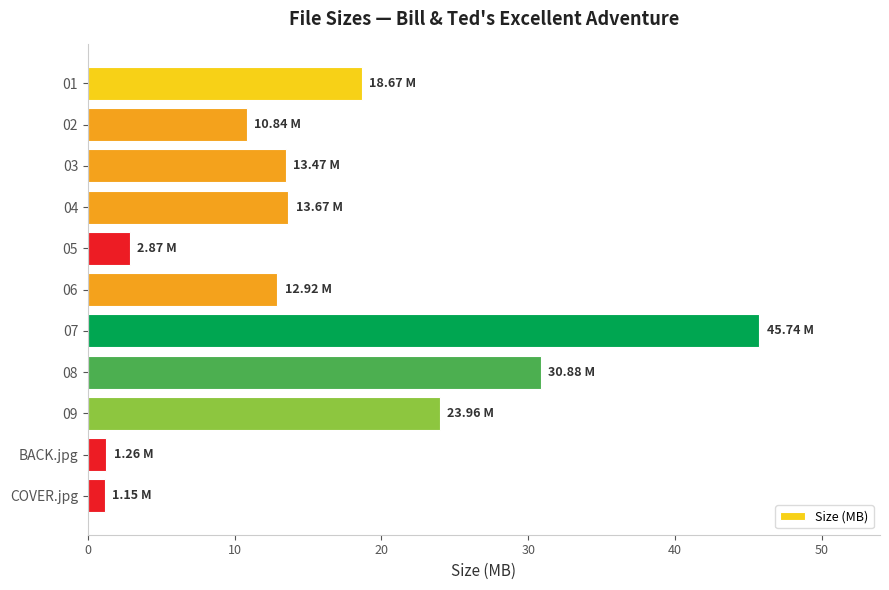

What is the average value?

15.9